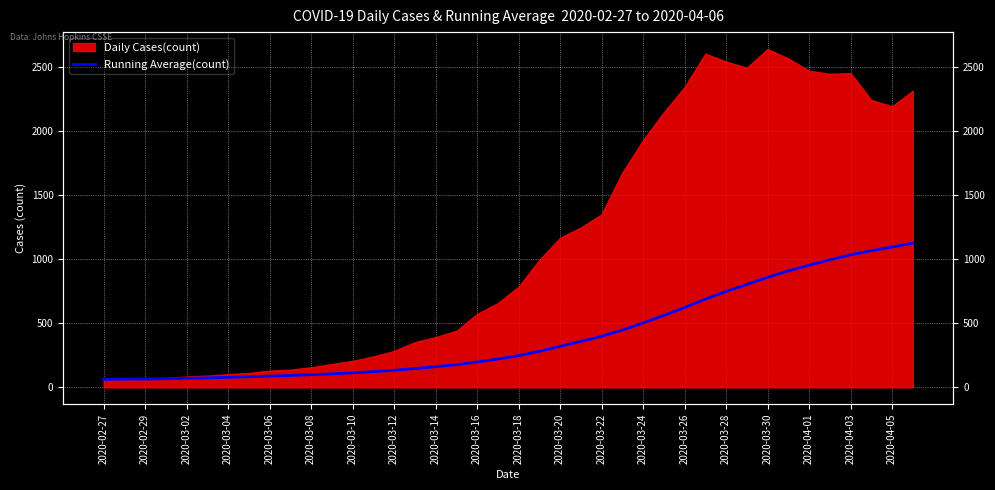

What is the minimum value shown in the chart?

62.0